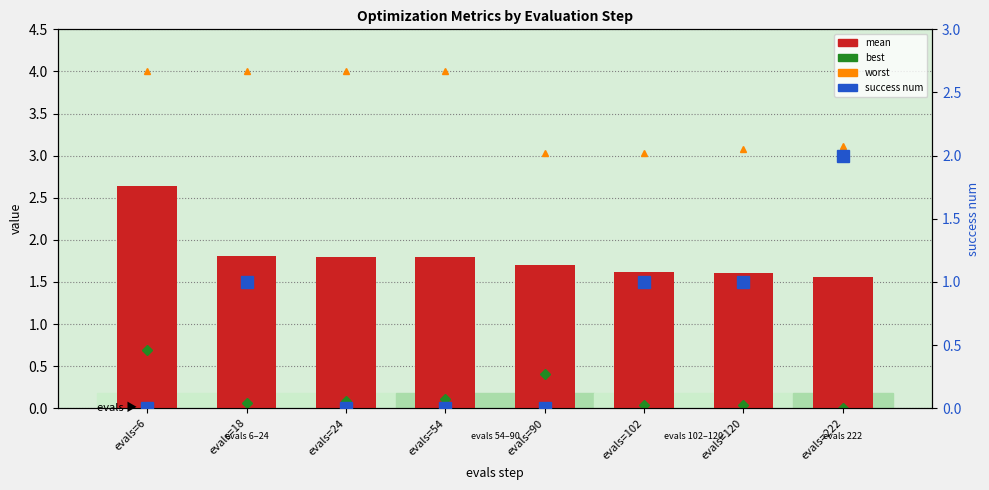

How many values in the success num series are below 1?

4